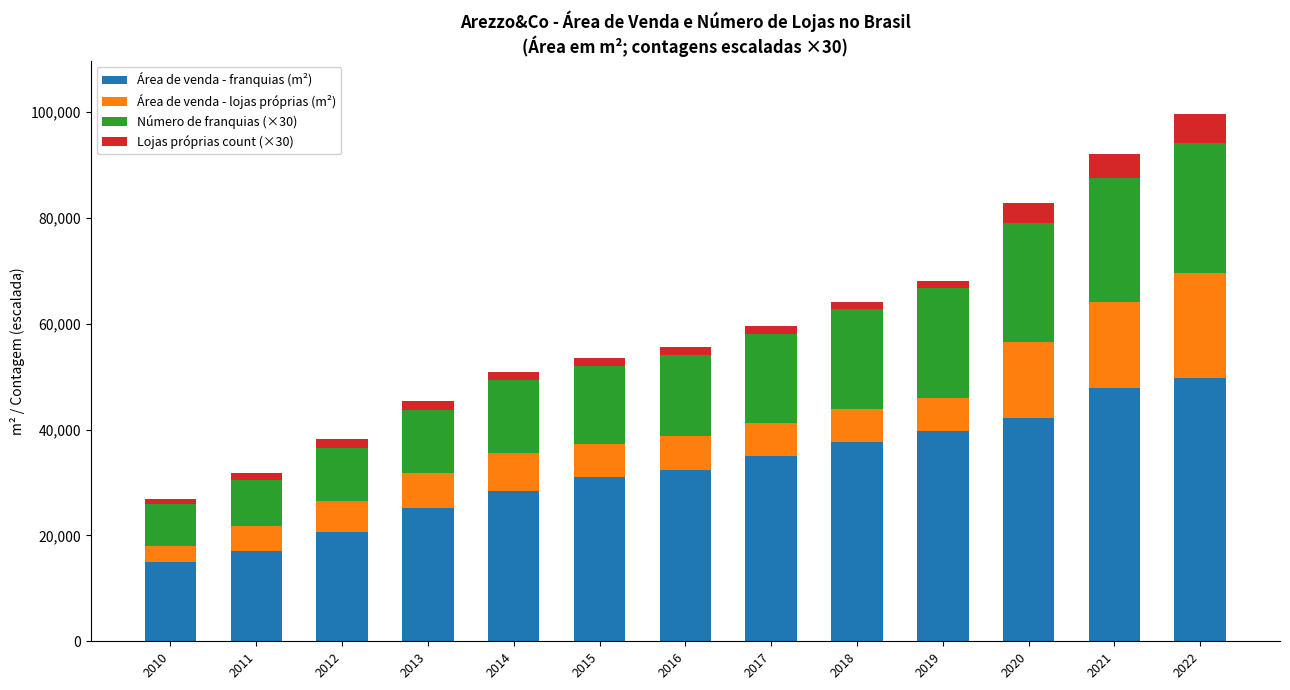

How many data points in Área de venda - franquias (m²) are less than 32440?

6